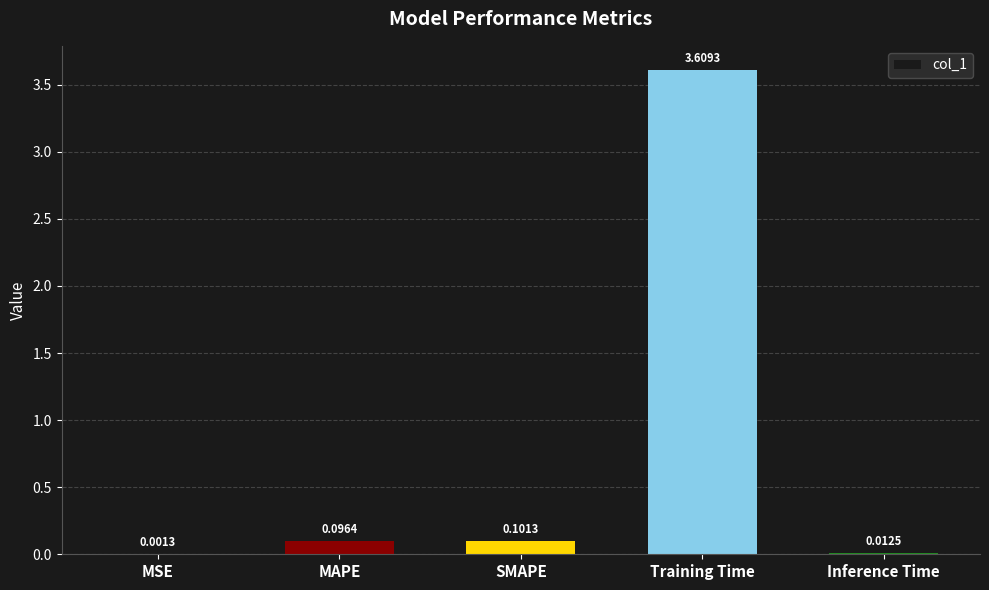

Which category has the highest value across all series?

Training Time